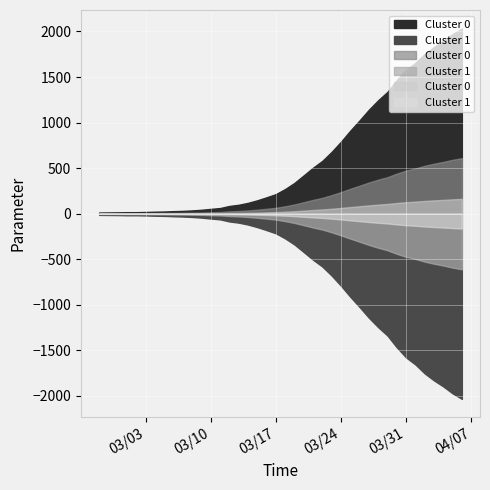

What position from the right is 2020-03-14?

24